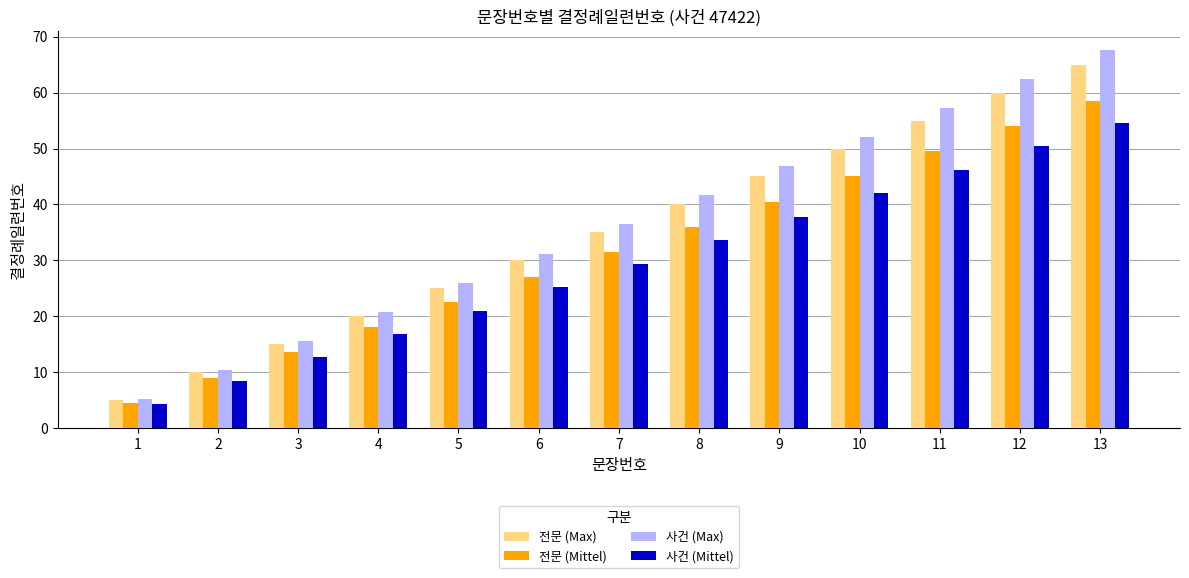

Count the number of data series in this chart.

4